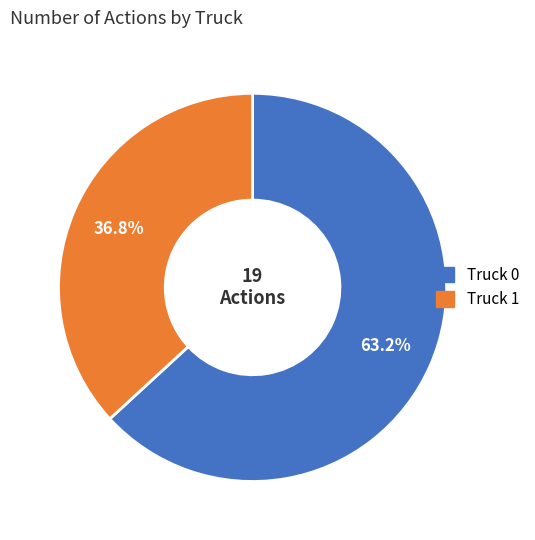

What percentage do Truck 0 and Truck 1 together represent?

100.0%